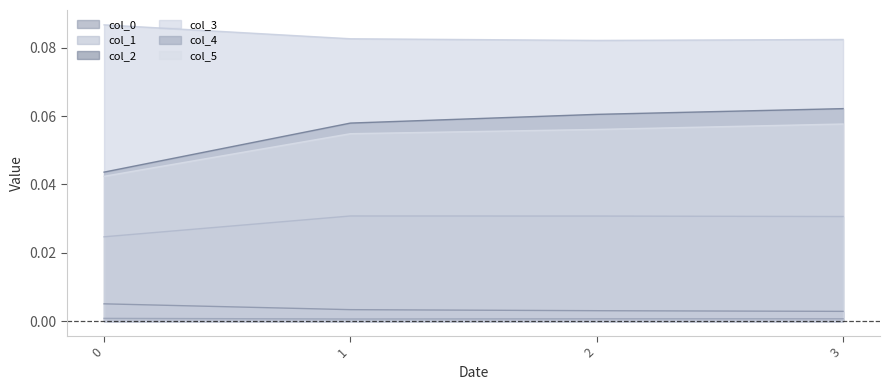

What is the spread (max minus min) of values at 3?

0.1